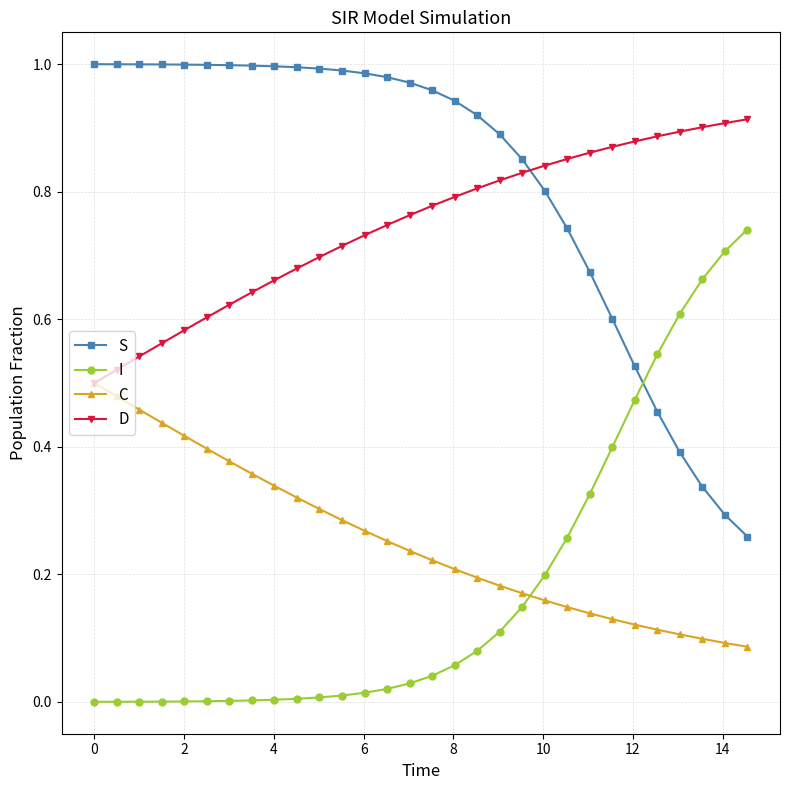

Rank the series by their maximum value, from lowest to highest.

C, I, D, S